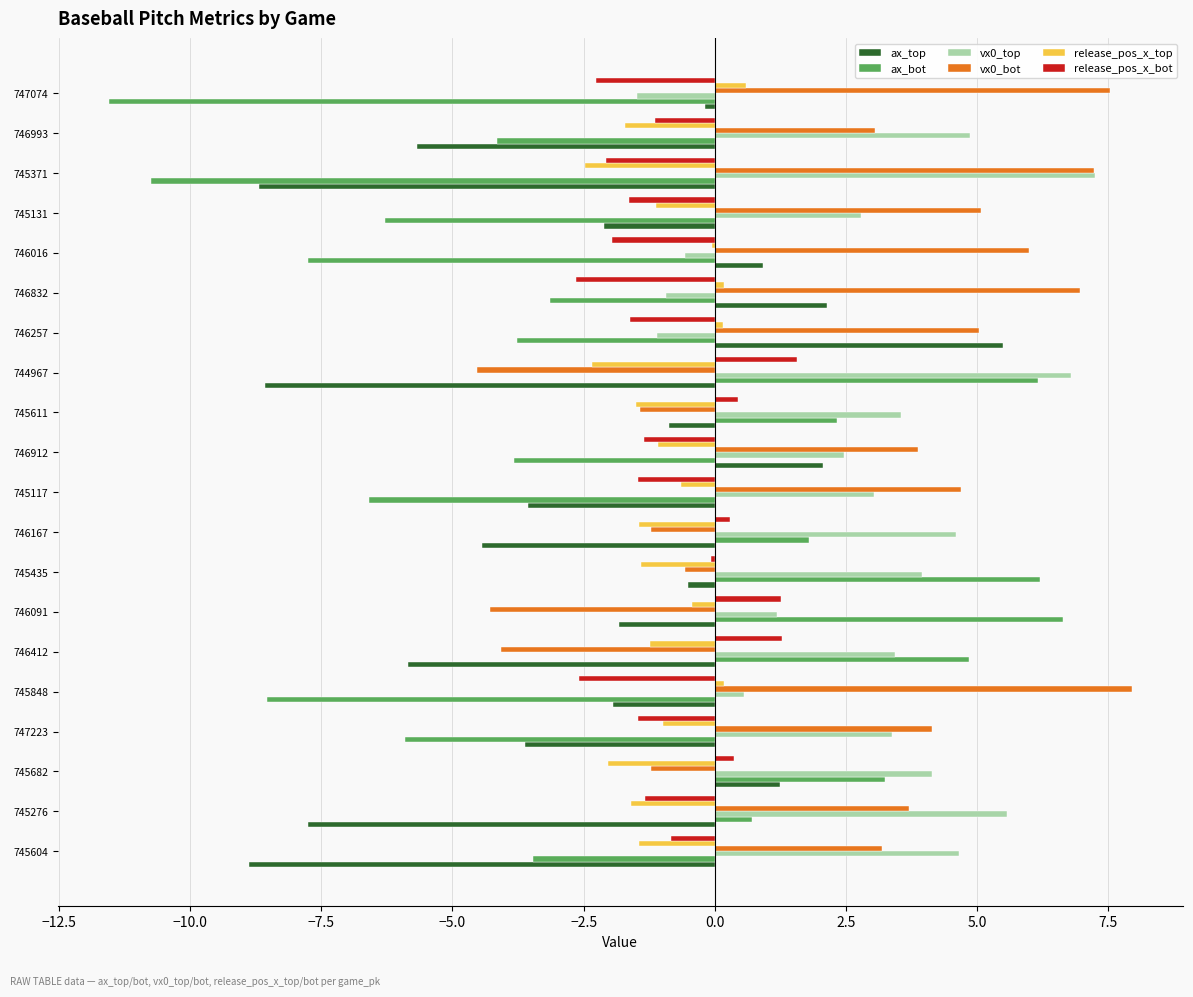

What is the highest value of the release_pos_x_top series?

0.6